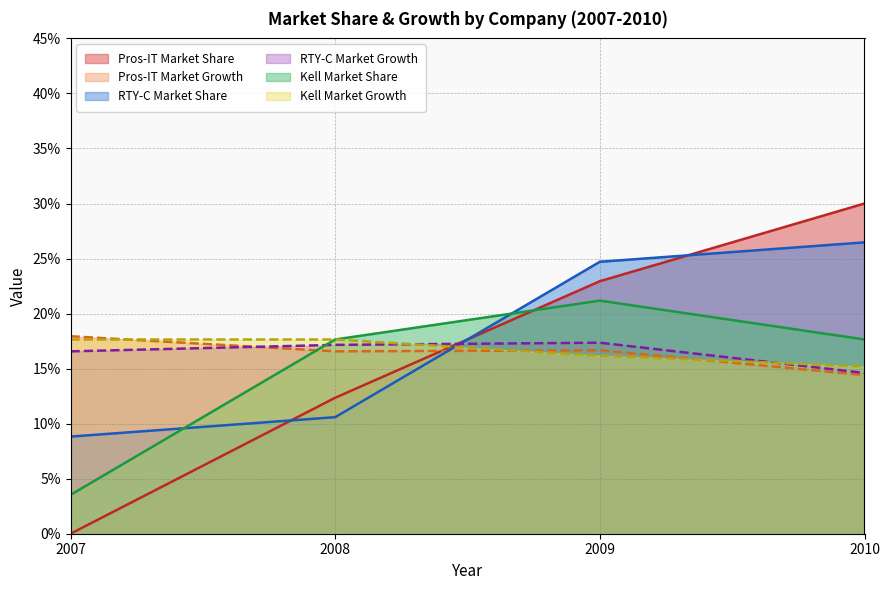

Between 2007 and 2010, which series saw the biggest shift?

Pros-IT Market Share